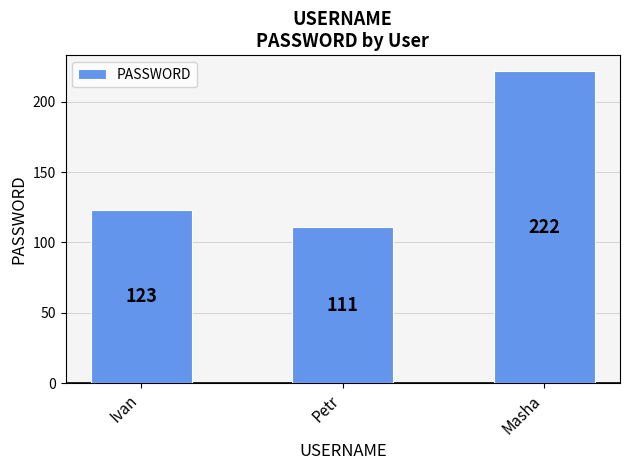

What is the label of the 3rd bar from the right?

Ivan